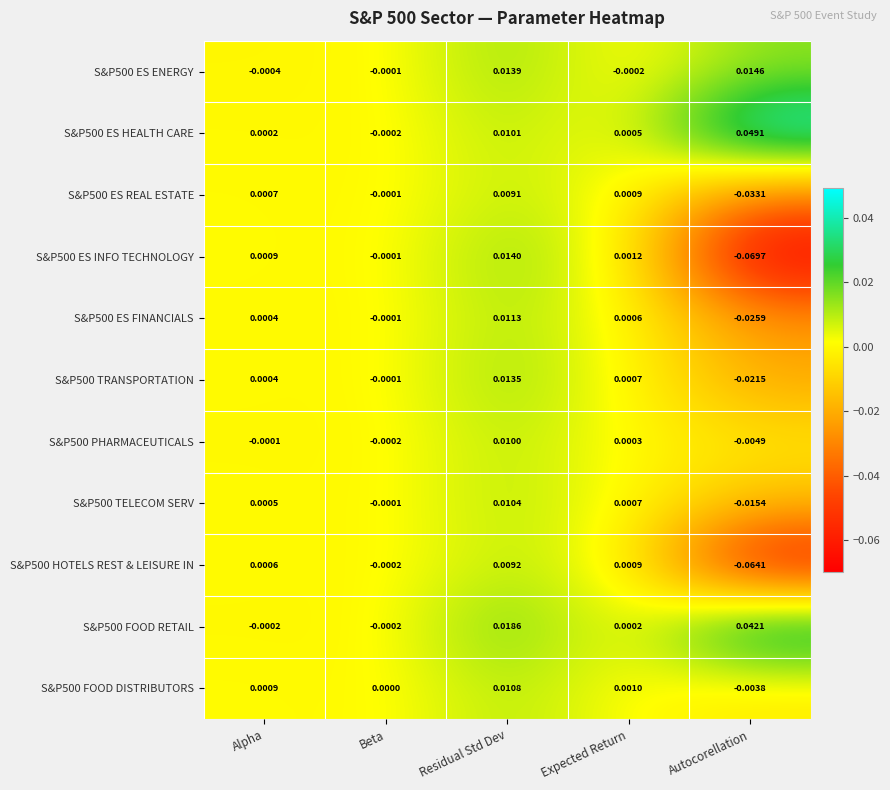

Which series has the largest total across all categories?

S&P500 FOOD RETAIL